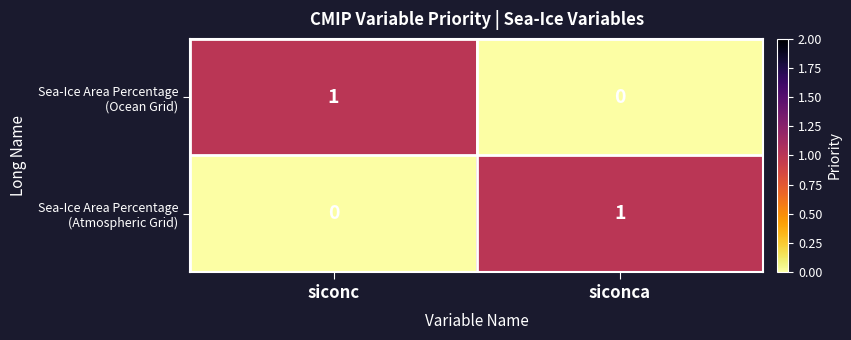

How many data points does each series have?

2